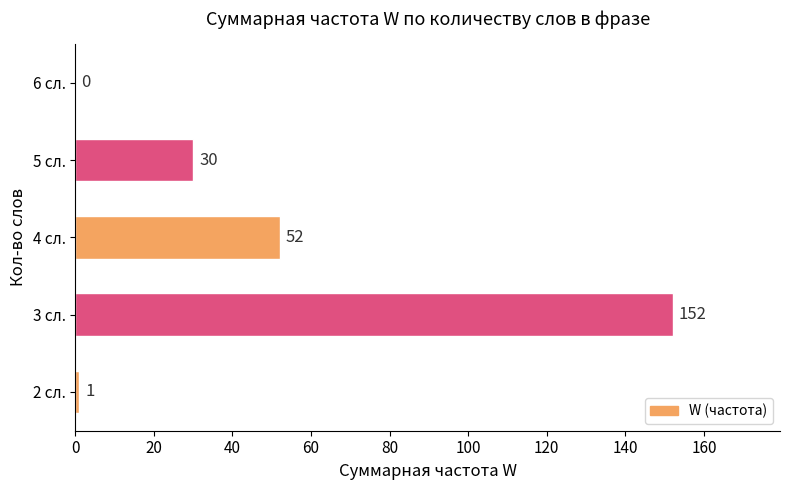

What is the sum of all values?

235